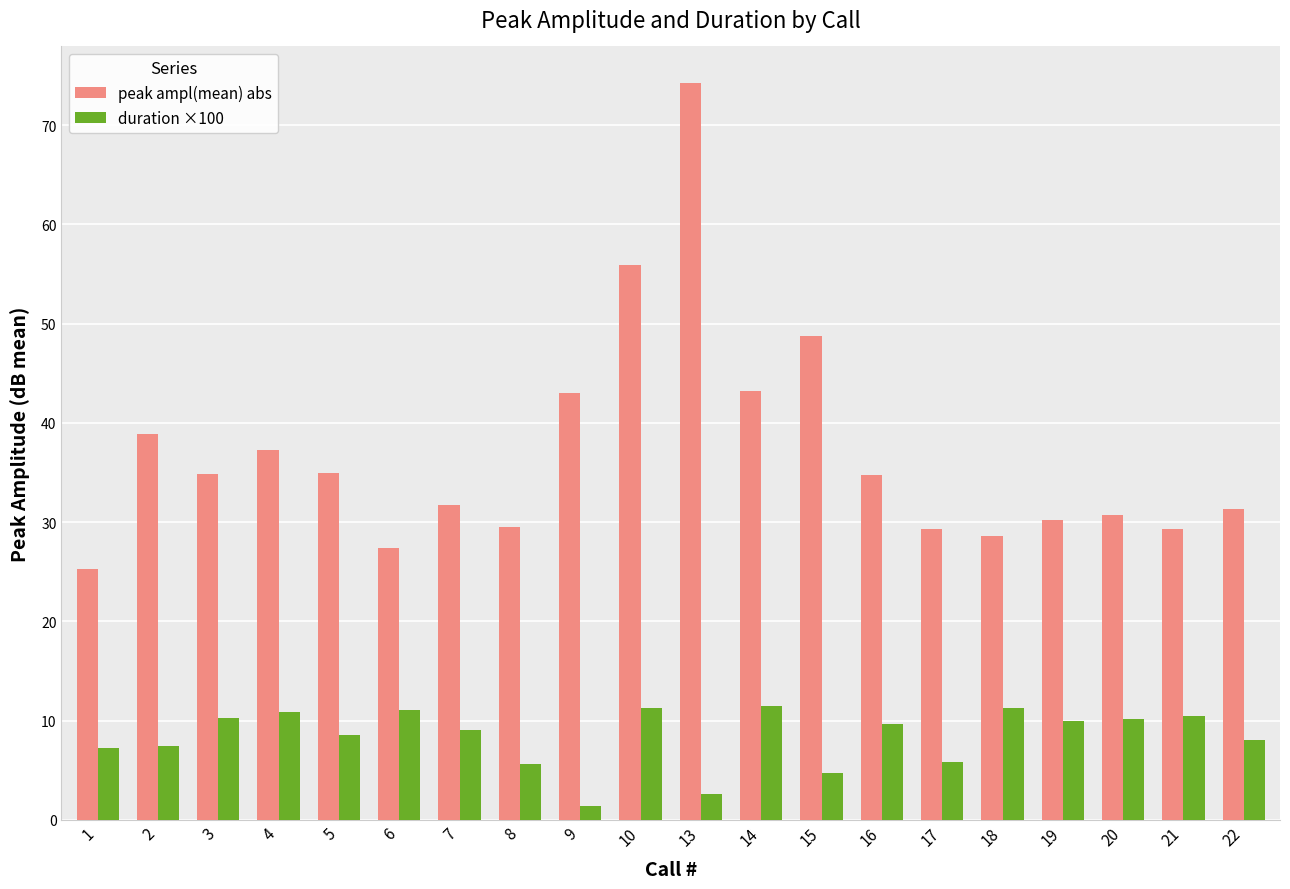

Which category has the highest value across all series?

13